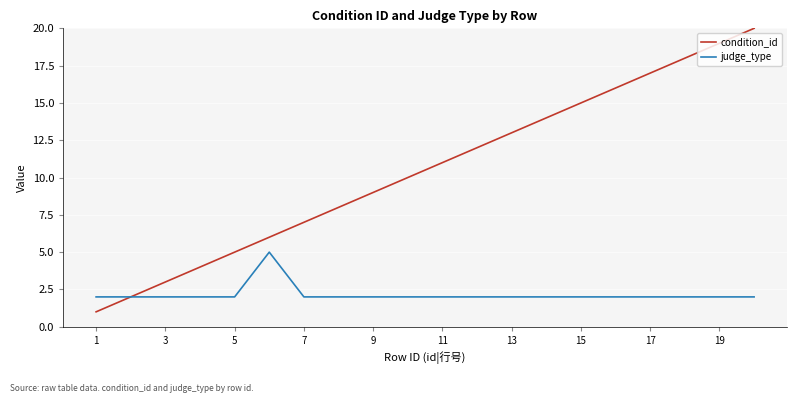

Rank the series by their average value, from lowest to highest.

judge_type, condition_id